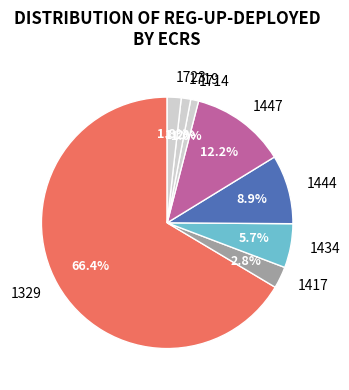

What percentage do 1329 and 1444 together represent?

75.3%